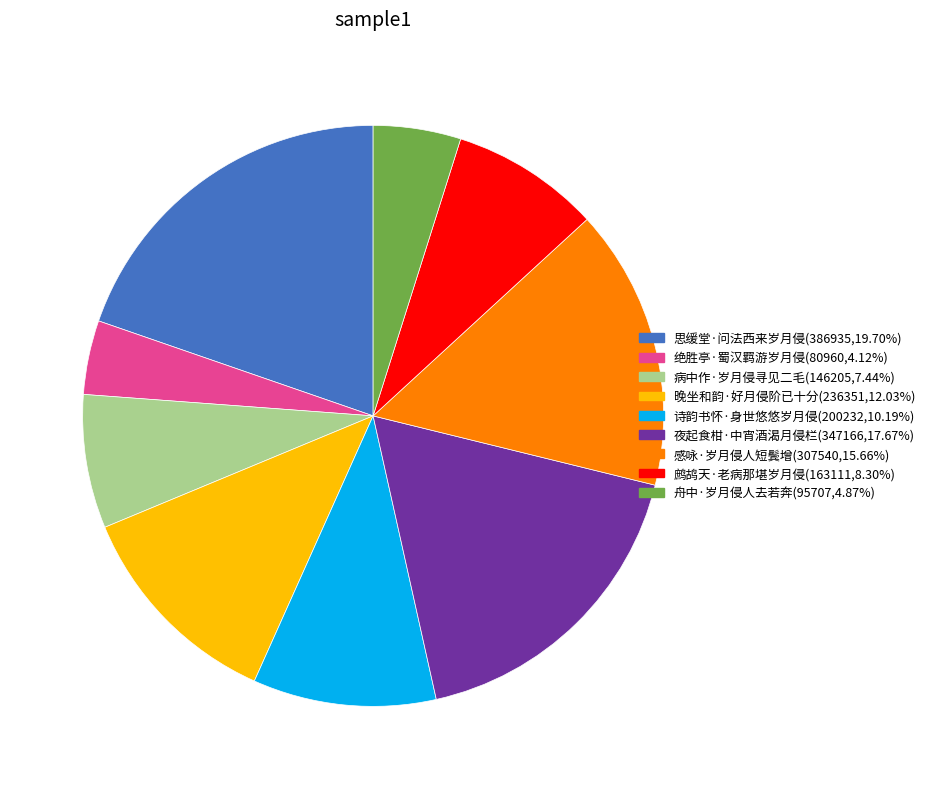

Which category has the smallest portion of the pie?

绝胜亭·蜀汉羁游岁月侵